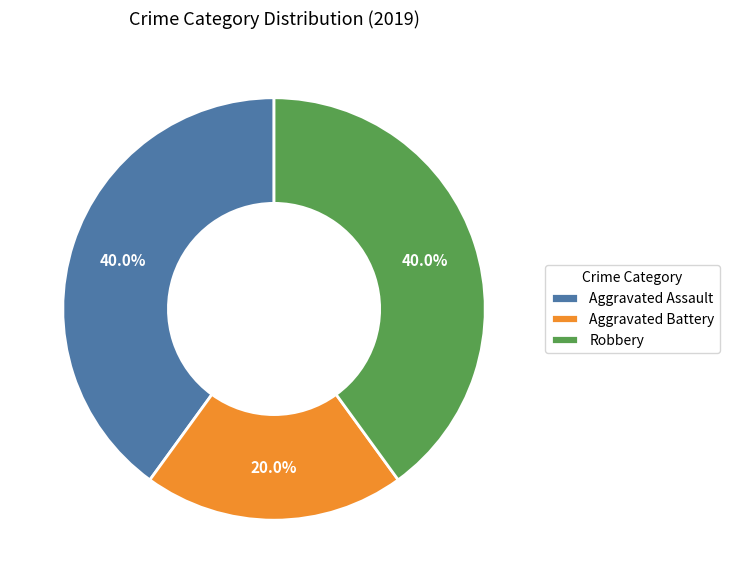

True or false: Robbery accounts for 29% of the total.

False